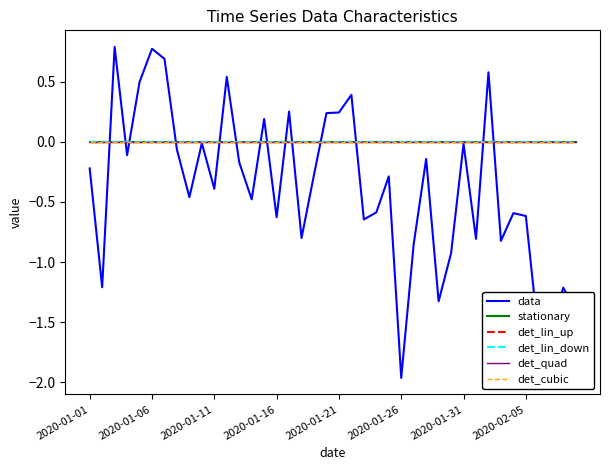

What is the sum of all data values?

-15.0